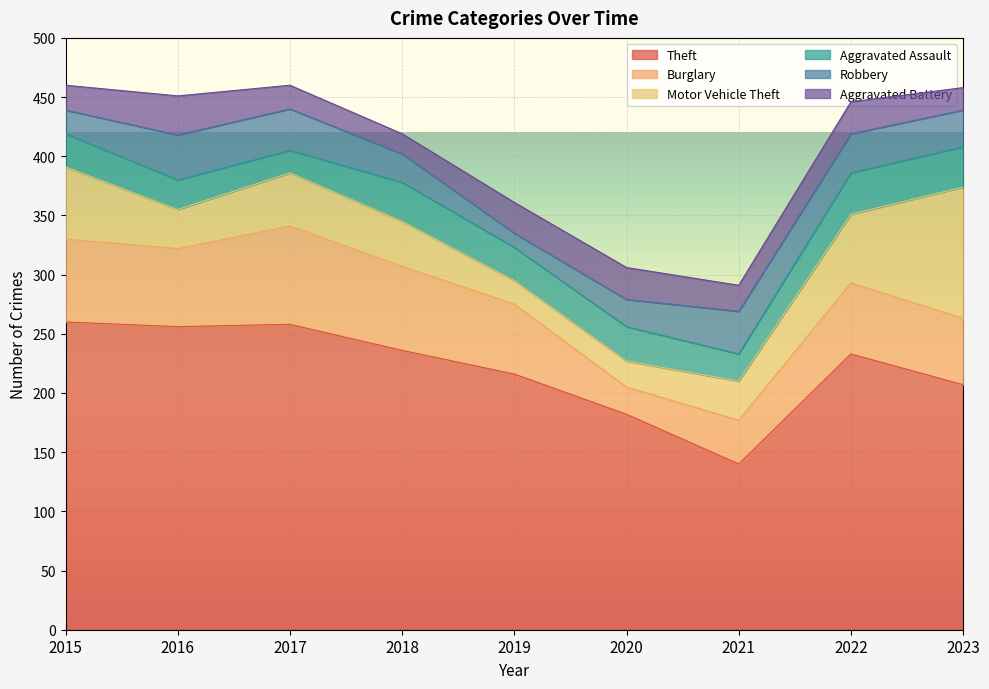

What is the average value of the Robbery series?

28